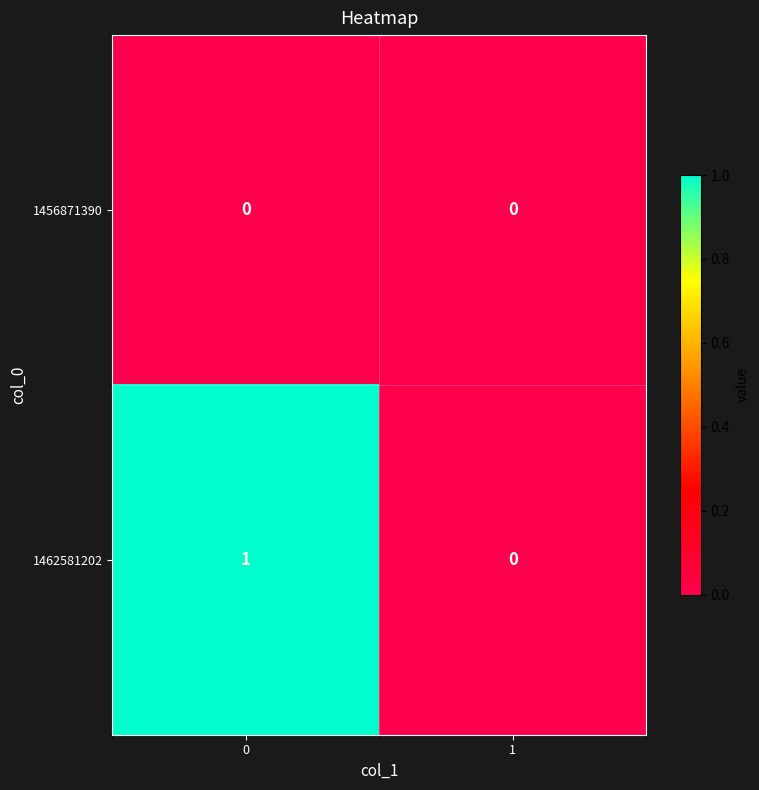

Rank the series by their maximum value, from lowest to highest.

1456871390, 1462581202